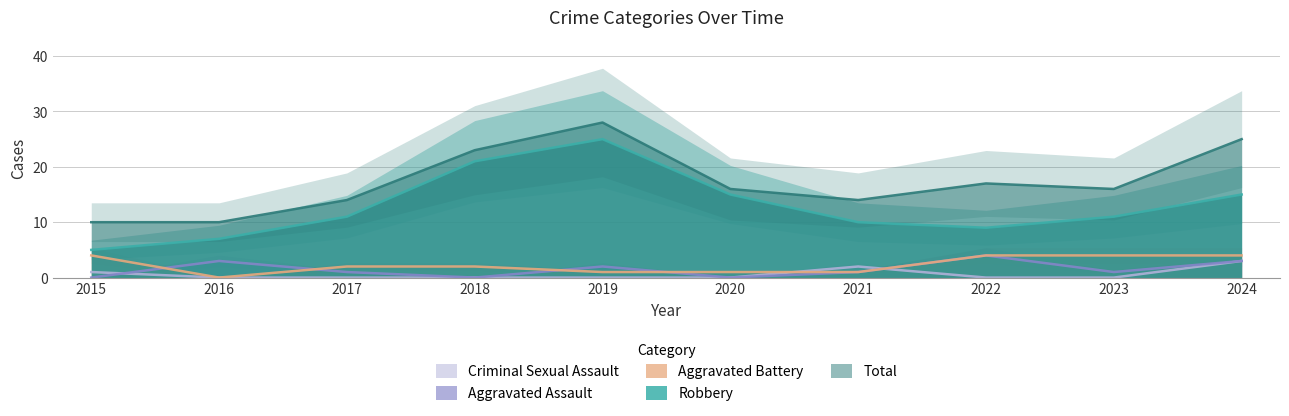

Rank the series at 2017 from lowest to highest value.

Criminal Sexual Assault, Aggravated Assault, Aggravated Battery, Robbery, Total